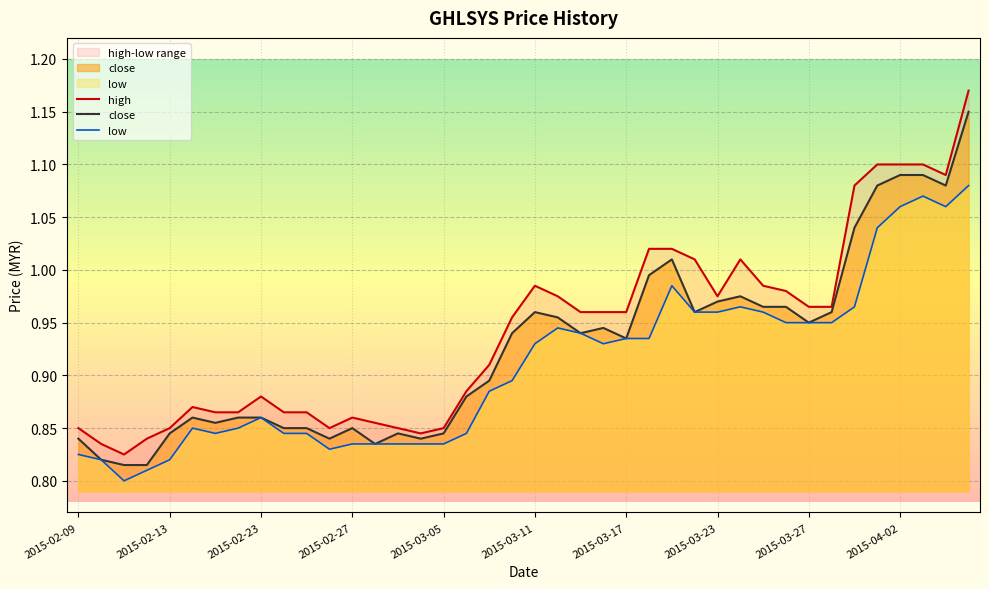

Is the value of high at 2015-03-31 greater than the value of close at 2015-02-10?

Yes